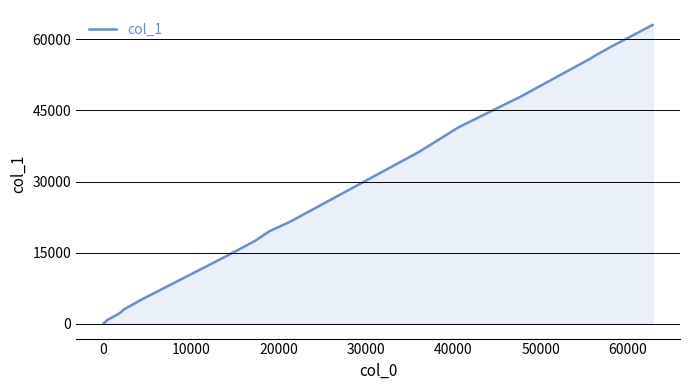

What is the sum of all values?

463578